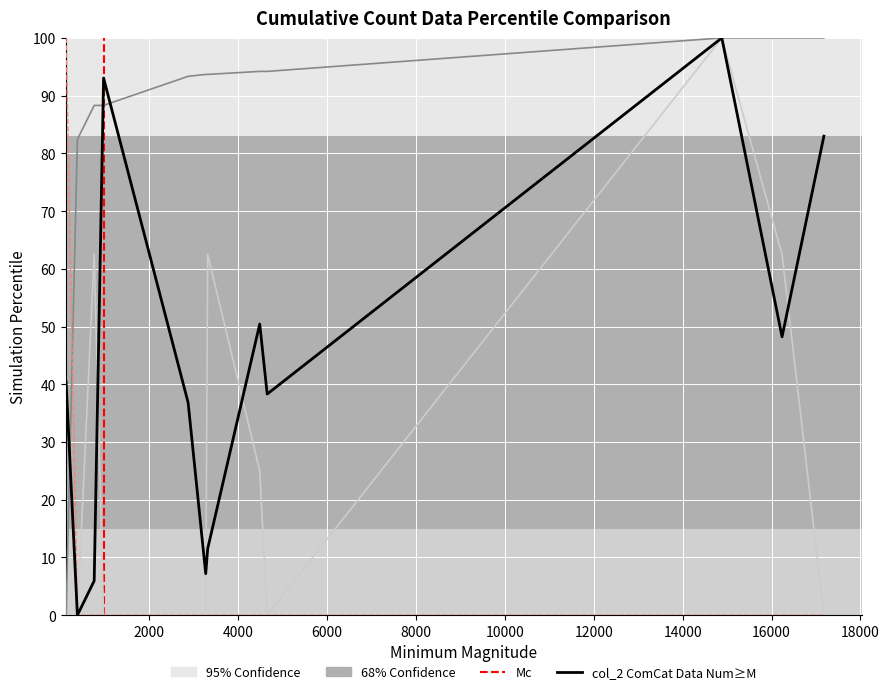

What is the greatest value displayed?

100.0